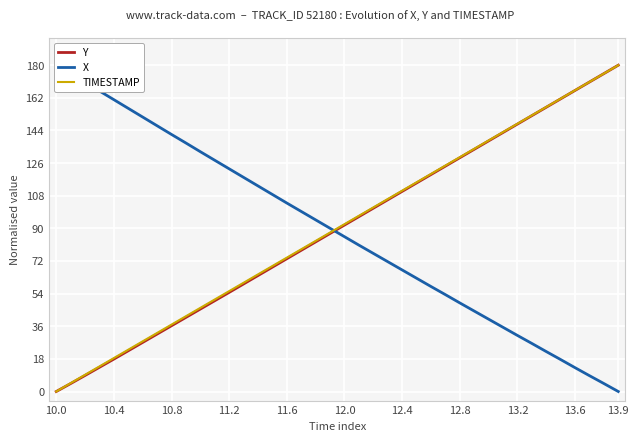

Which series has the largest total across all categories?

TIMESTAMP